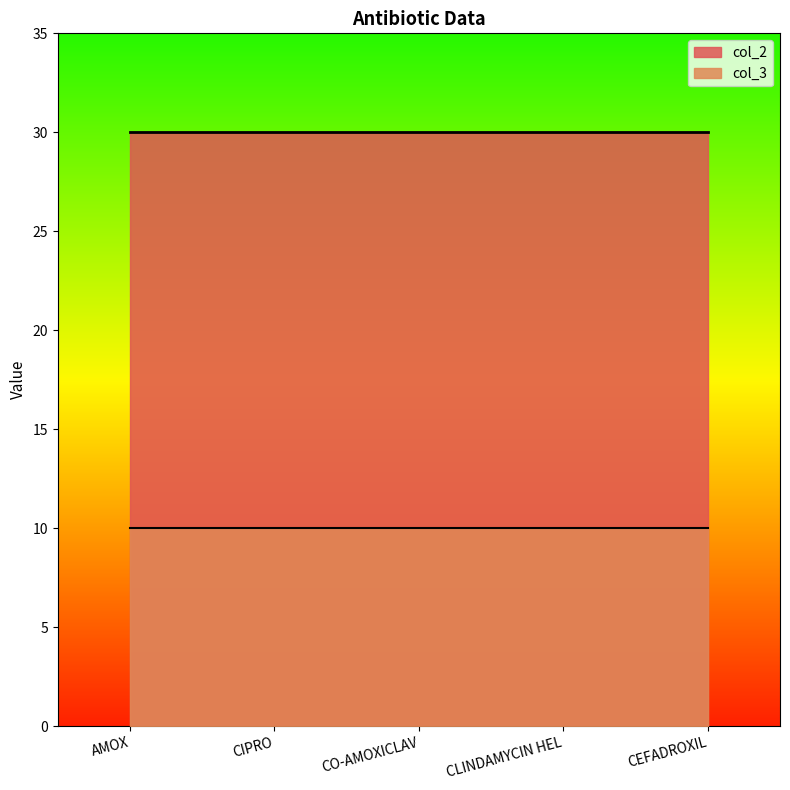

Where is col_3 nearest to the value 10?

AMOX